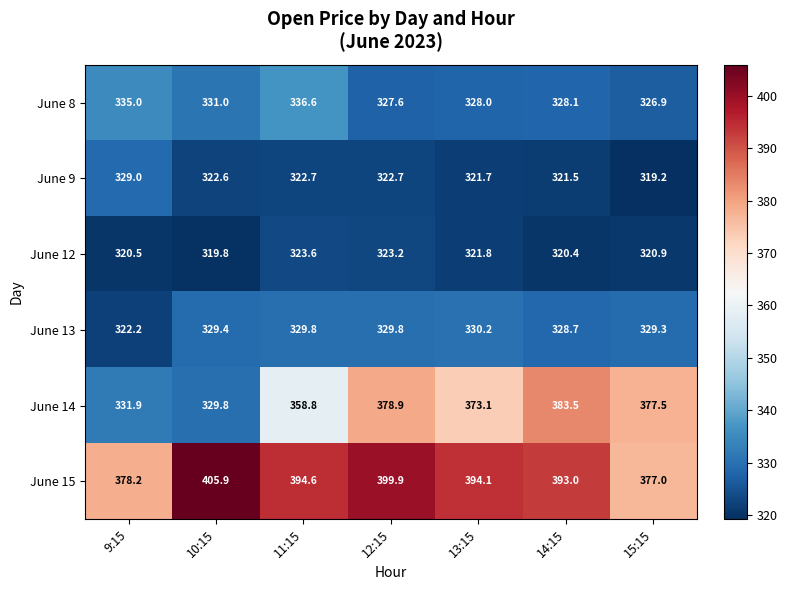

Which series has the largest total across all categories?

June 15